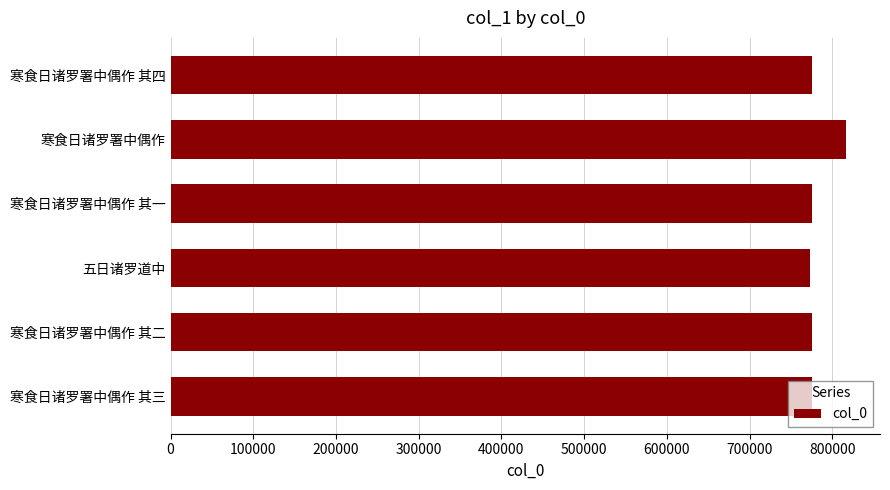

What is the difference between the maximum and second lowest values?

41617